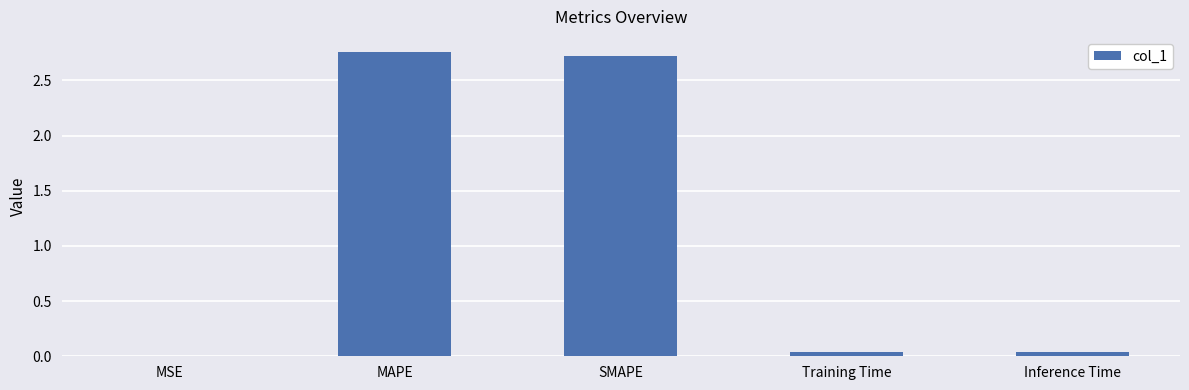

Which has a higher value, MAPE or Training Time?

MAPE